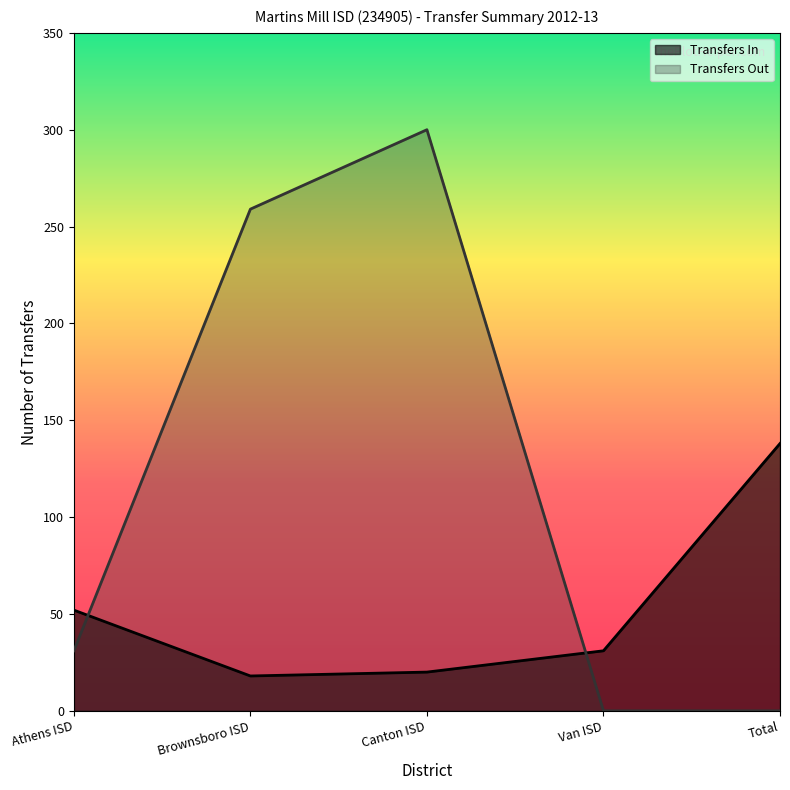

List the labels in order of Transfers In value, smallest first.

Brownsboro ISD, Canton ISD, Van ISD, Athens ISD, Total